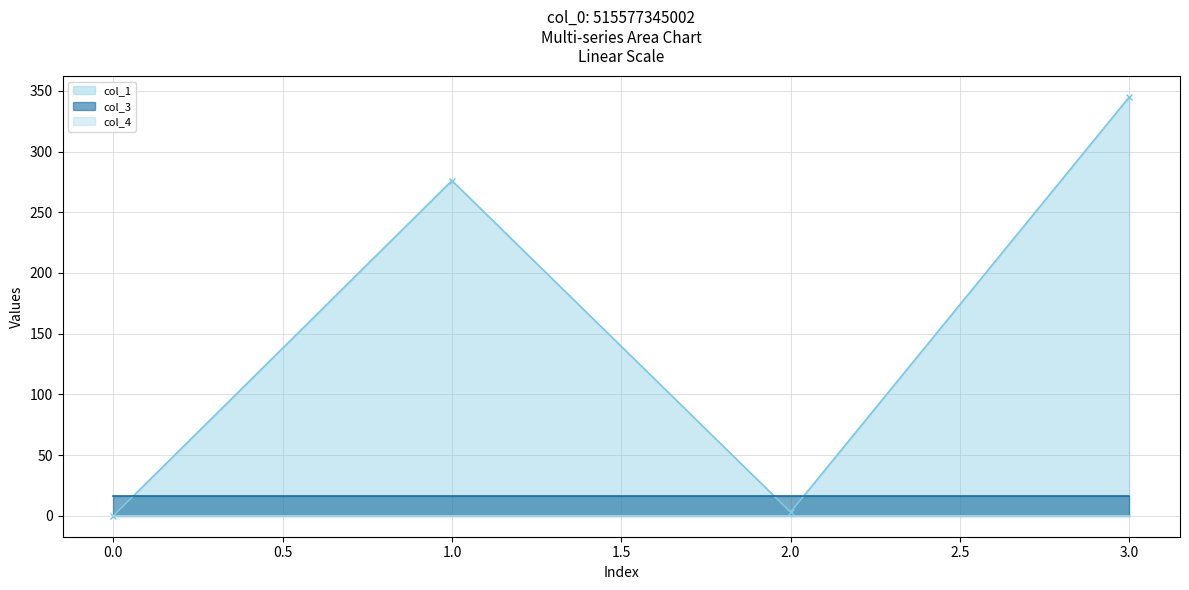

What are all the series names shown in the legend?

col_1, col_3, col_4